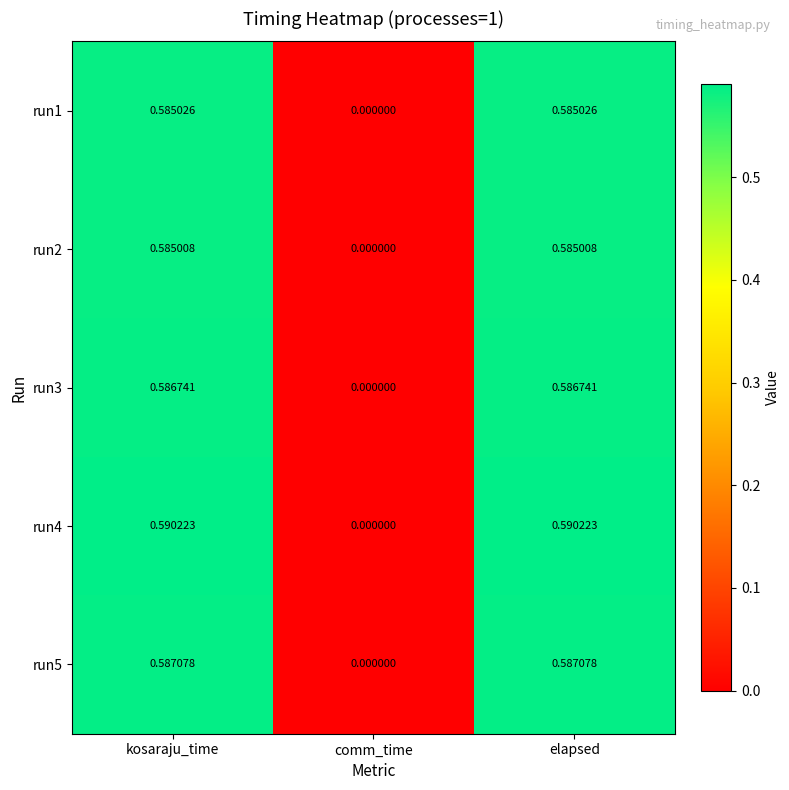

At which category does the chart reach its minimum across all series?

comm_time